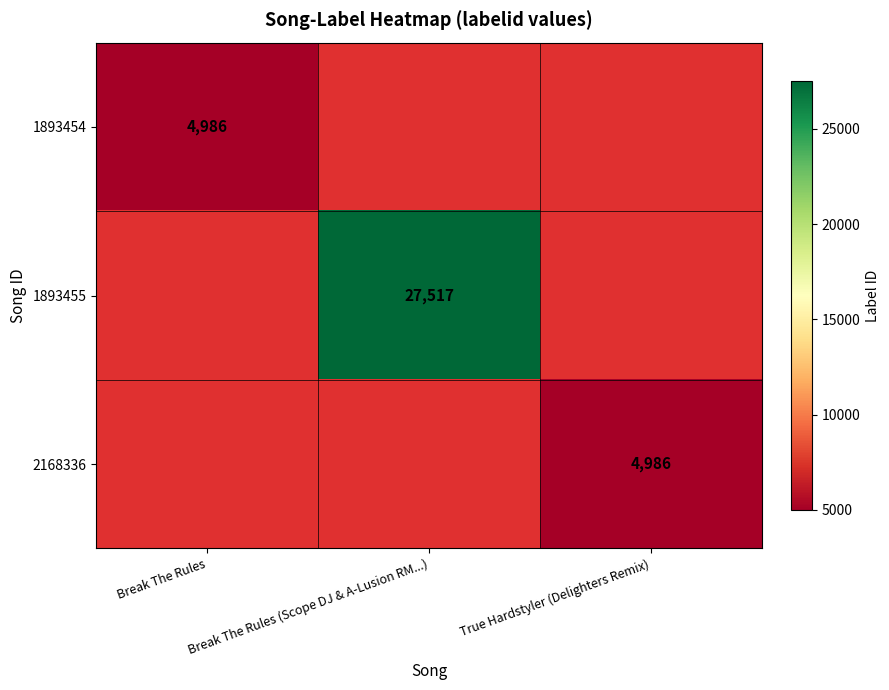

Rank the series at True Hardstyler (Delighters Remix) from highest to lowest value.

1893454, 1893455, 2168336